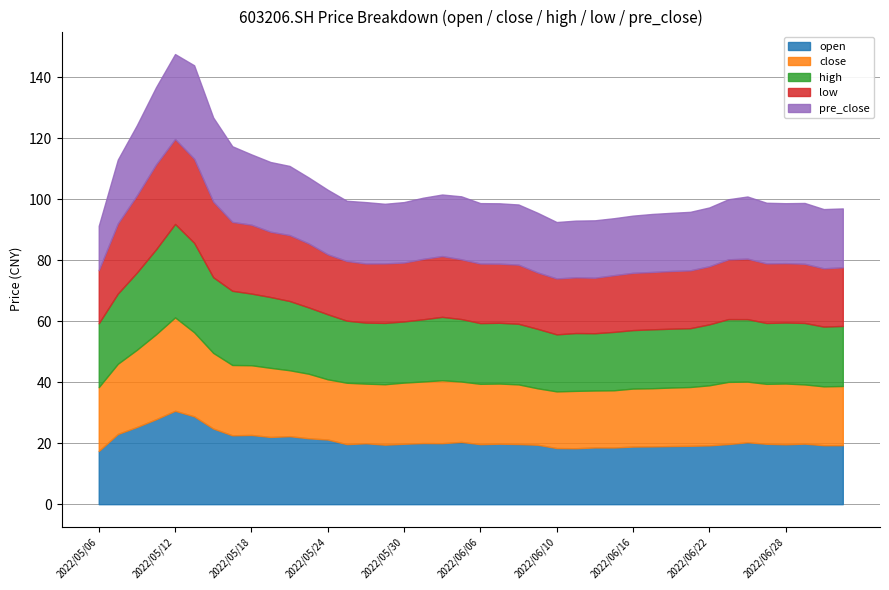

What position from the right is 2022/05/11?

37